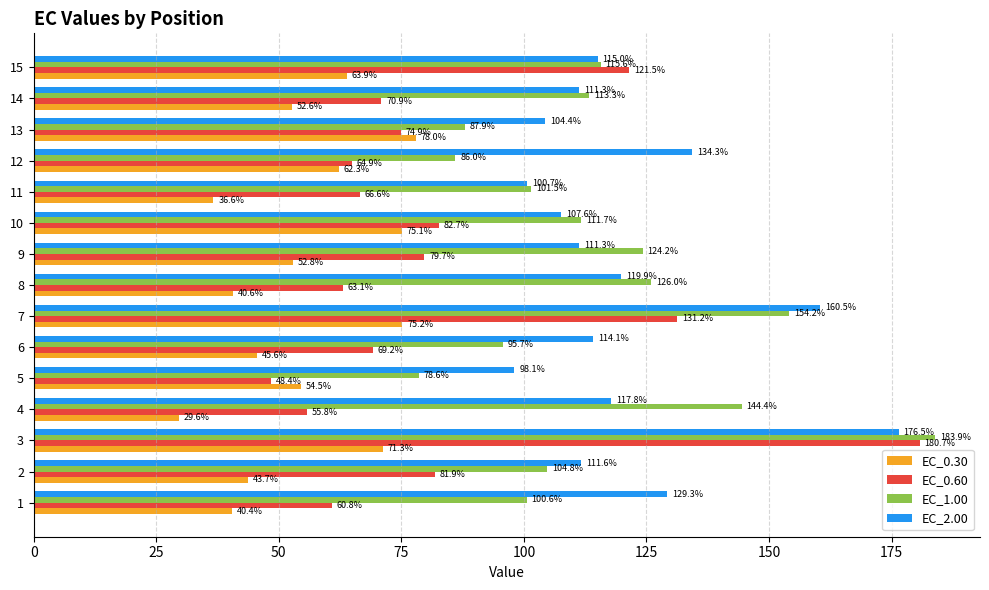

At which label is EC_0.30 closest to 53?

9